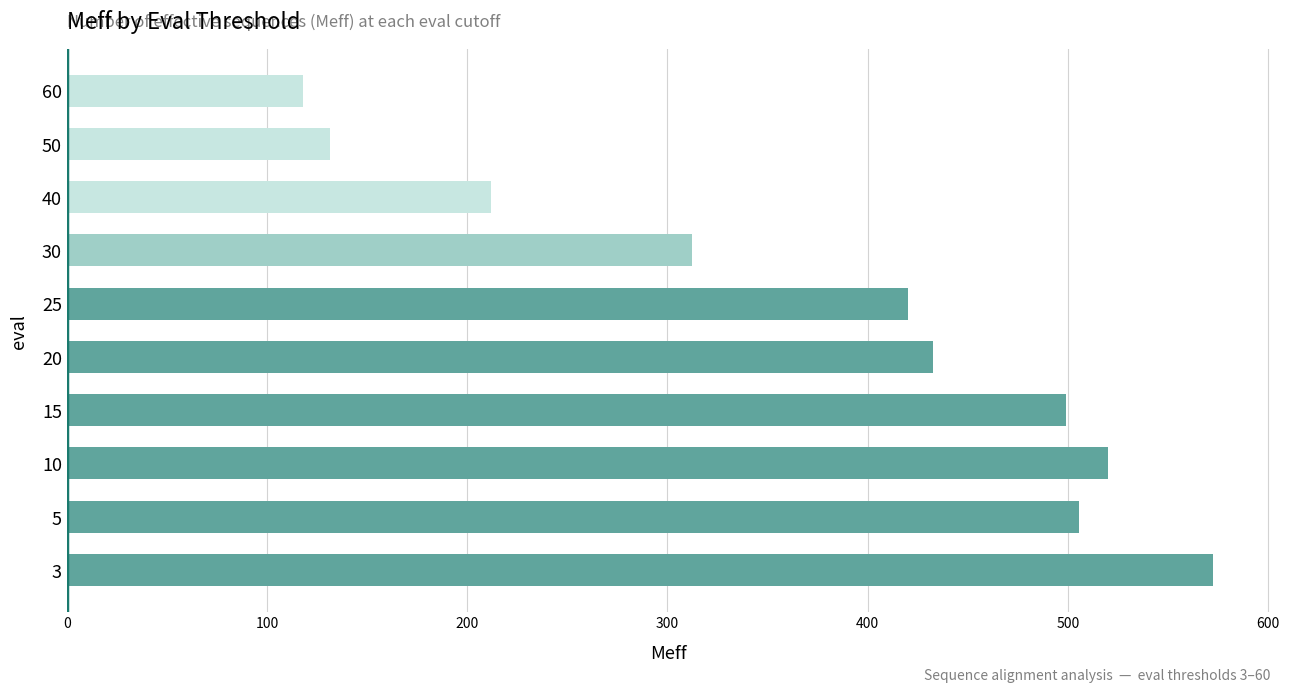

Where is the data nearest to the value 345?

30